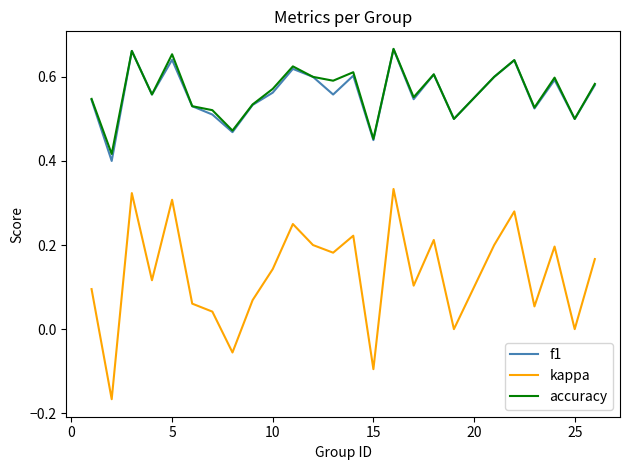

True or false: accuracy and kappa intersect in this chart.

False